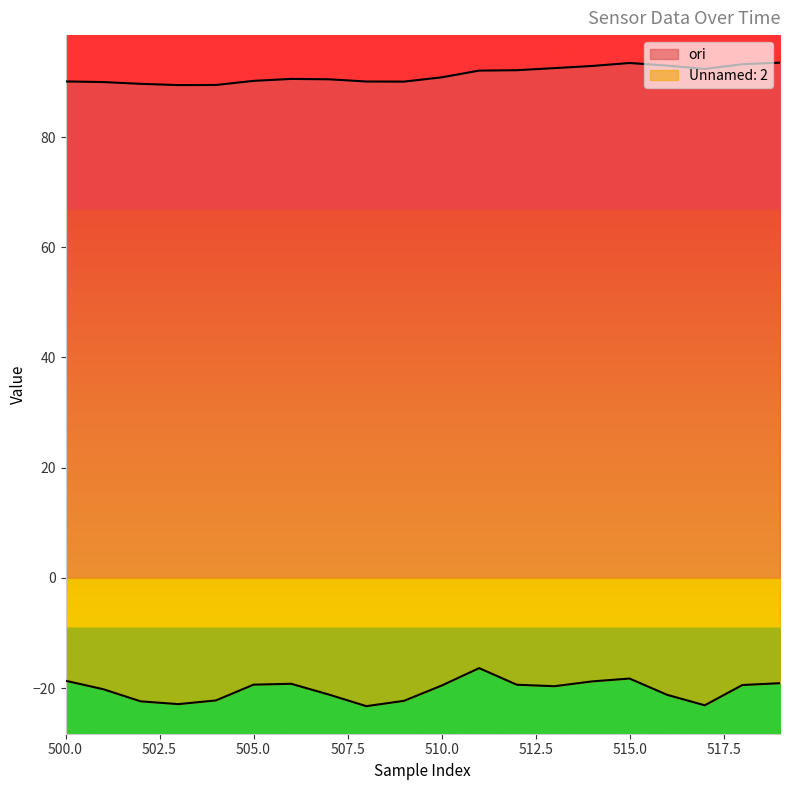

What is the difference between the second highest and minimum values in the ori series?

4.0